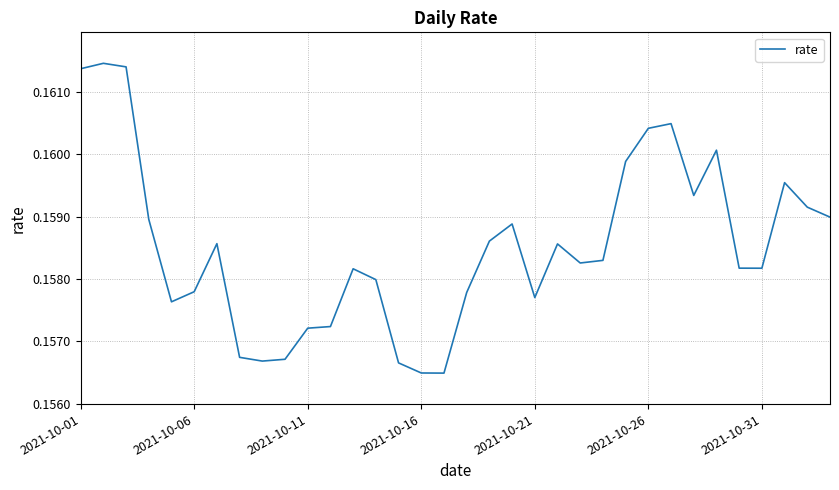

Does the chart have visible grid lines?

Yes